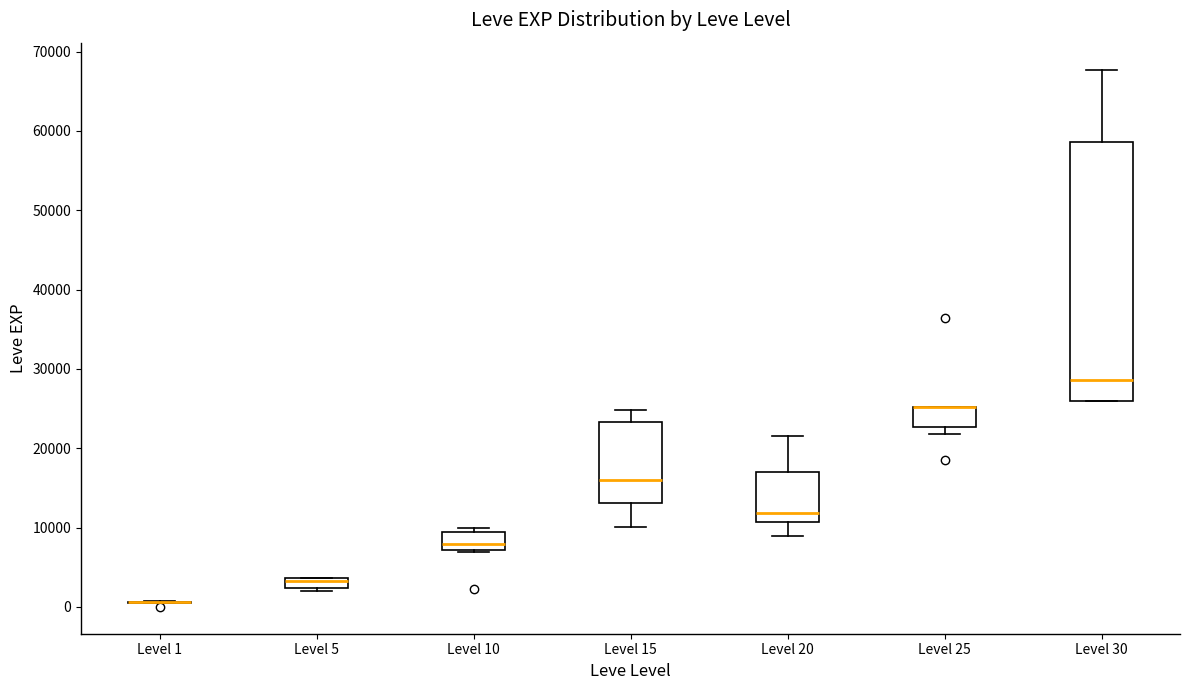

Where is the upper edge of the box for Level 5 on the y-axis? The values are not printed on the chart, so give them approximately, as read against the axis.

4000